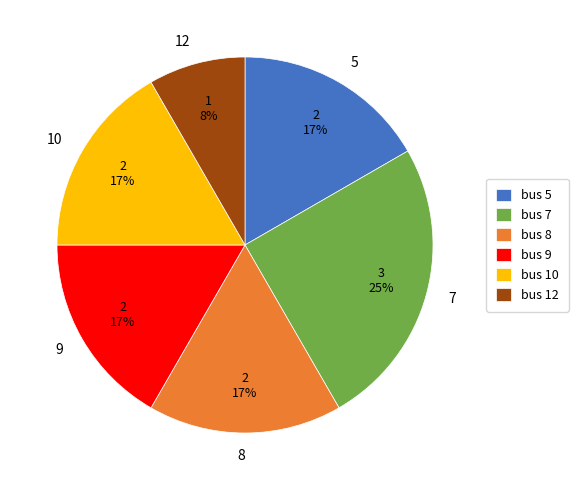

Between 7 and 9, which is larger?

7